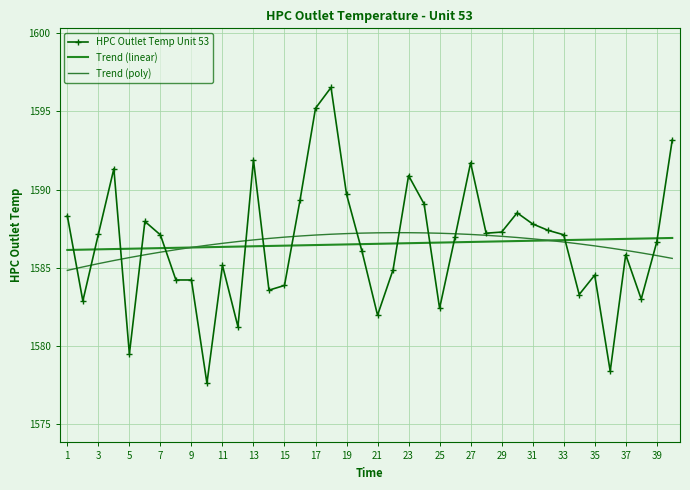

What is the value of the HPC Outlet Temp Unit 53 point at the 39th from the left?

1586.6